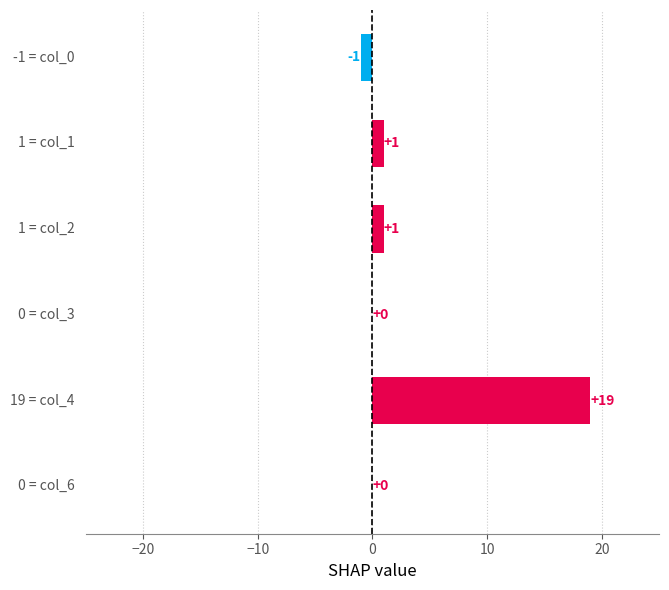

What is the maximum value shown in the chart?

19